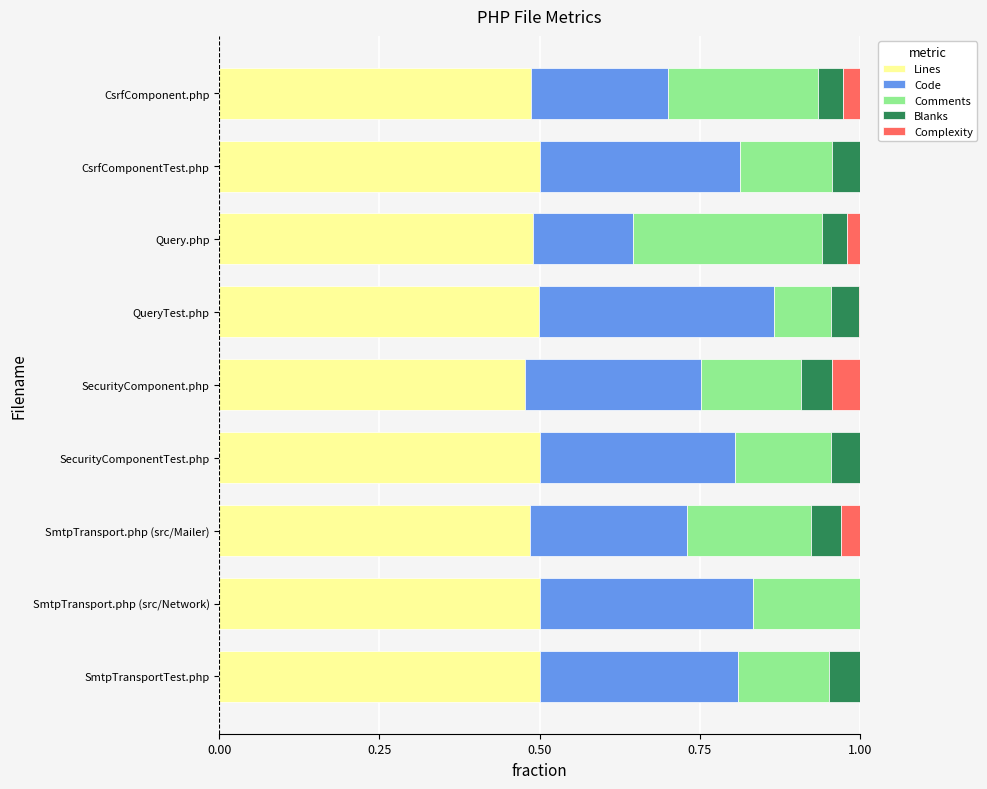

What is the total value across all series at SecurityComponentTest.php?

1.0